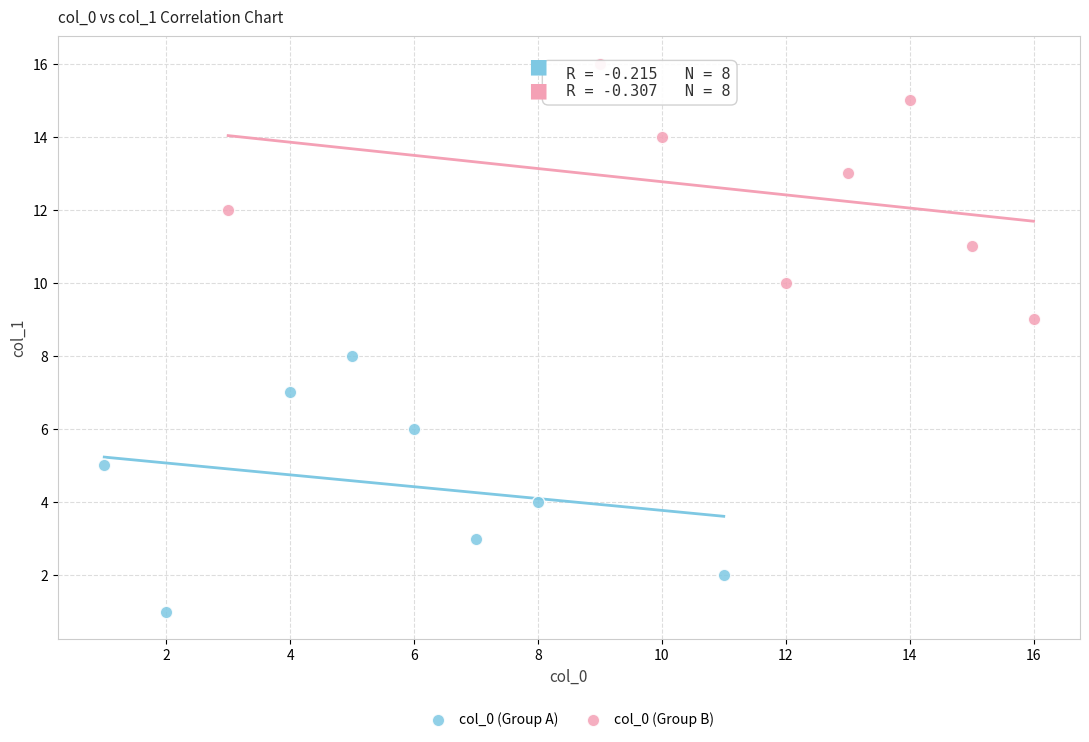

Which series contains the lowest Y value?

col_0 (Group A)